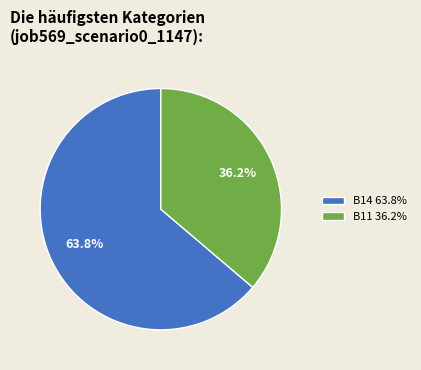

Between B11 36.2% and B14 63.8%, which is larger?

B14 63.8%